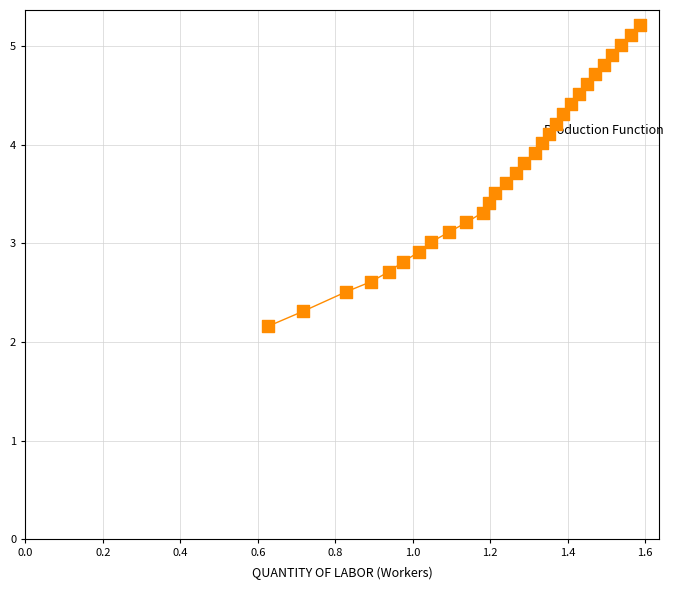

What is the range of Y values (max minus min)?

3.1